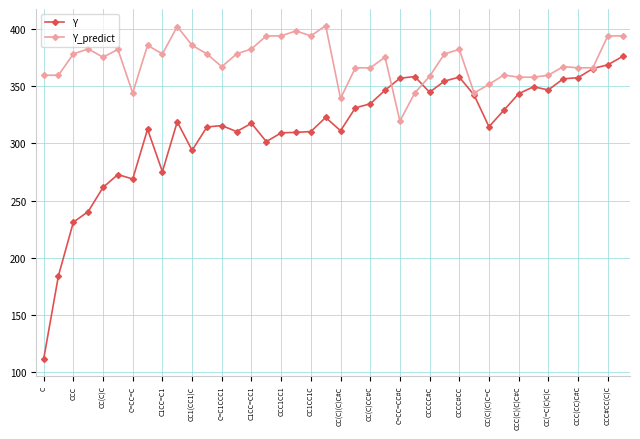

True or false: Y_predict has more than 2 interior local peaks.

True